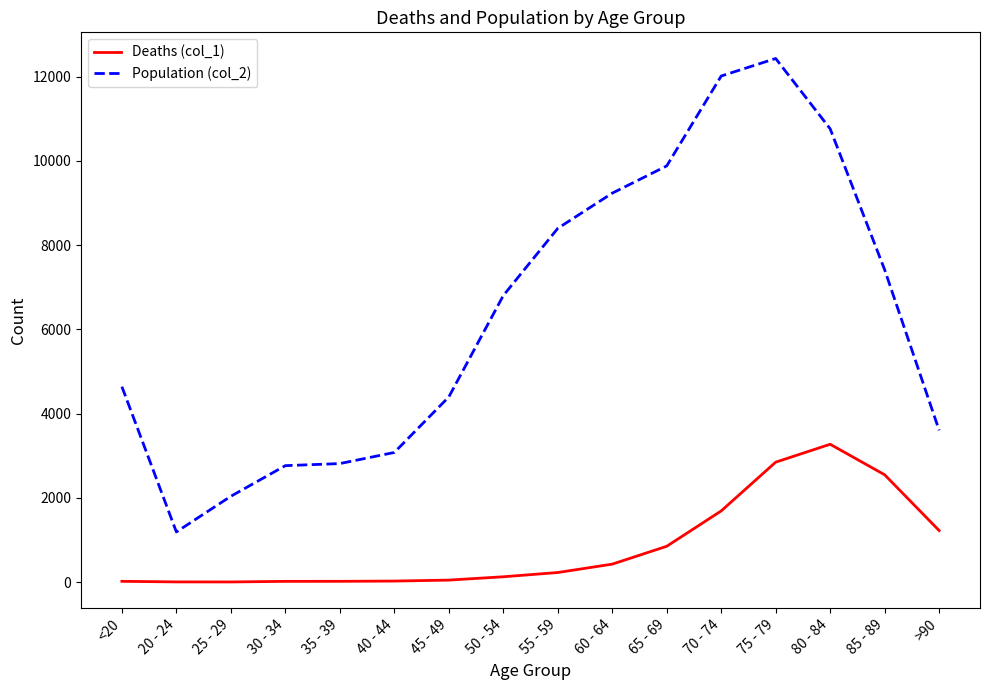

What is the total value across all series at 25 - 29?

2041